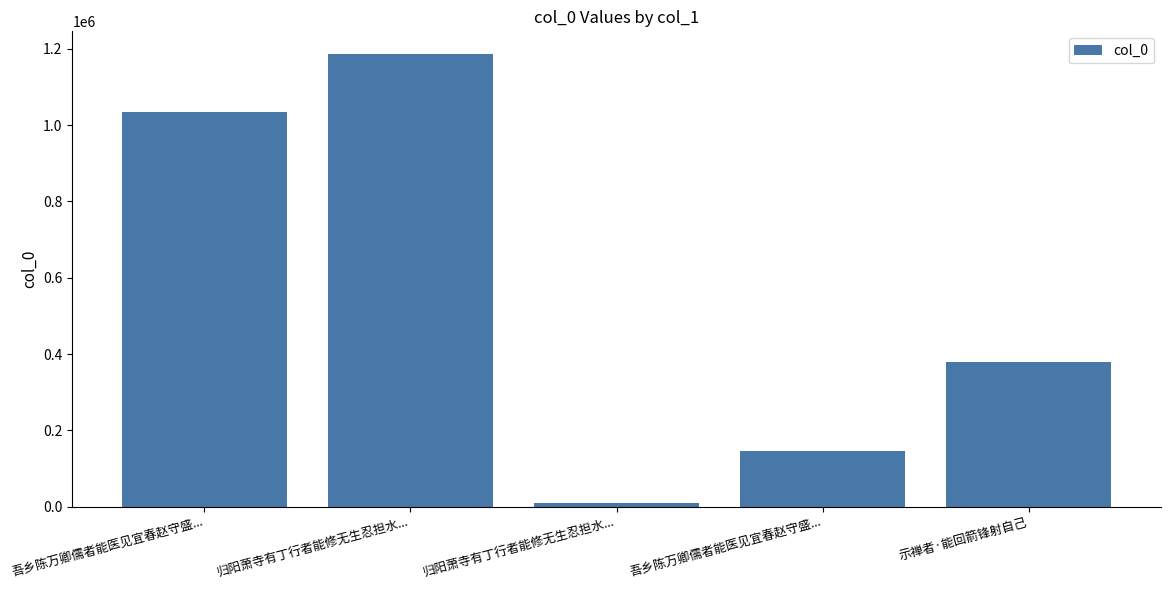

What is the ratio of the value at 归阳萧寺有丁行者能修无生忍担水... to the value at 归阳萧寺有丁行者能修无生忍担水...?

114.5